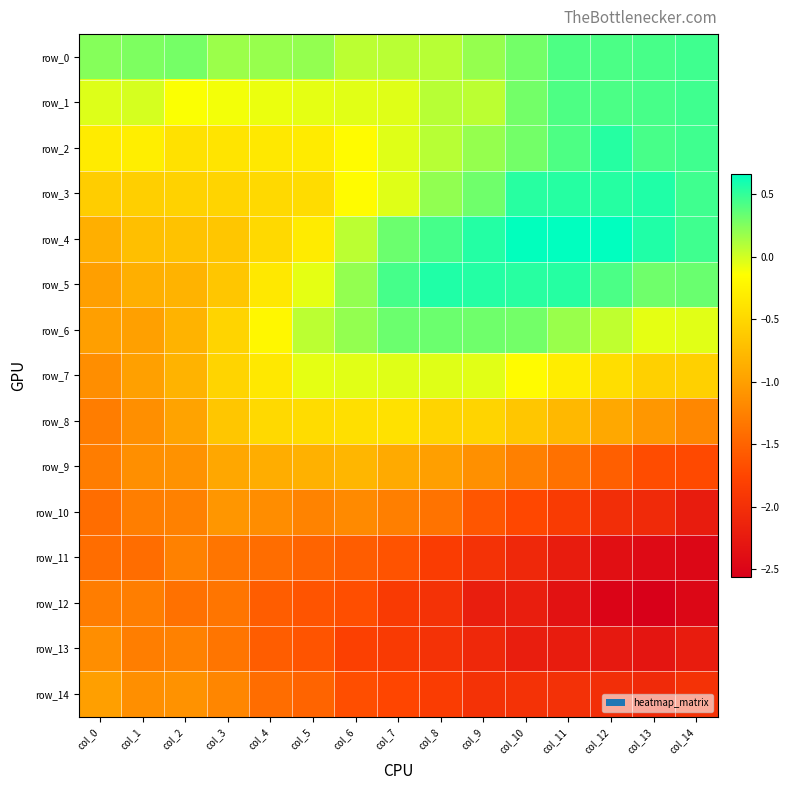

Reading right to left, what are all the values shown in this chart?

row_0: col_14=0.5	col_13=0.4	col_12=0.4	col_11=0.4	col_10=0.3	col_9=0.2	col_8=0.1	col_7=0.1	col_6=0.1	col_5=0.2	col_4=0.2	col_3=0.2	col_2=0.3	col_1=0.3	col_0=0.2
row_1: col_14=0.5	col_13=0.4	col_12=0.4	col_11=0.4	col_10=0.3	col_9=0.1	col_8=0.1	col_7=-0.0	col_6=-0.1	col_5=-0.1	col_4=-0.1	col_3=-0.1	col_2=-0.1	col_1=-0.0	col_0=-0.0
row_2: col_14=0.5	col_13=0.4	col_12=0.5	col_11=0.4	col_10=0.3	col_9=0.2	col_8=0.1	col_7=-0.0	col_6=-0.2	col_5=-0.3	col_4=-0.3	col_3=-0.4	col_2=-0.4	col_1=-0.3	col_0=-0.3
row_3: col_14=0.5	col_13=0.6	col_12=0.5	col_11=0.5	col_10=0.5	col_9=0.3	col_8=0.2	col_7=-0.0	col_6=-0.2	col_5=-0.5	col_4=-0.5	col_3=-0.5	col_2=-0.5	col_1=-0.6	col_0=-0.6
row_4: col_14=0.5	col_13=0.6	col_12=0.7	col_11=0.7	col_10=0.7	col_9=0.5	col_8=0.4	col_7=0.3	col_6=0.1	col_5=-0.3	col_4=-0.5	col_3=-0.7	col_2=-0.7	col_1=-0.7	col_0=-0.9
row_5: col_14=0.3	col_13=0.3	col_12=0.4	col_11=0.5	col_10=0.5	col_9=0.5	col_8=0.6	col_7=0.4	col_6=0.2	col_5=-0.1	col_4=-0.3	col_3=-0.7	col_2=-0.8	col_1=-0.9	col_0=-1.0
row_6: col_14=-0.1	col_13=-0.1	col_12=0.1	col_11=0.2	col_10=0.3	col_9=0.3	col_8=0.3	col_7=0.3	col_6=0.2	col_5=0.1	col_4=-0.2	col_3=-0.5	col_2=-0.8	col_1=-1.0	col_0=-1.0
row_7: col_14=-0.6	col_13=-0.6	col_12=-0.4	col_11=-0.3	col_10=-0.2	col_9=-0.1	col_8=-0.0	col_7=-0.0	col_6=-0.1	col_5=-0.1	col_4=-0.3	col_3=-0.5	col_2=-0.8	col_1=-1.0	col_0=-1.1
row_8: col_14=-1.2	col_13=-1.1	col_12=-0.9	col_11=-0.8	col_10=-0.7	col_9=-0.5	col_8=-0.5	col_7=-0.4	col_6=-0.4	col_5=-0.5	col_4=-0.5	col_3=-0.7	col_2=-1.0	col_1=-1.1	col_0=-1.3
row_9: col_14=-1.7	col_13=-1.7	col_12=-1.5	col_11=-1.4	col_10=-1.3	col_9=-1.1	col_8=-1.0	col_7=-0.9	col_6=-0.8	col_5=-0.8	col_4=-0.9	col_3=-0.9	col_2=-1.1	col_1=-1.1	col_0=-1.3
row_10: col_14=-2.2	col_13=-2.1	col_12=-2.0	col_11=-1.9	col_10=-1.7	col_9=-1.6	col_8=-1.4	col_7=-1.3	col_6=-1.2	col_5=-1.2	col_4=-1.2	col_3=-1.1	col_2=-1.2	col_1=-1.3	col_0=-1.4
row_11: col_14=-2.5	col_13=-2.4	col_12=-2.4	col_11=-2.2	col_10=-2.1	col_9=-2.0	col_8=-1.8	col_7=-1.6	col_6=-1.6	col_5=-1.5	col_4=-1.4	col_3=-1.3	col_2=-1.2	col_1=-1.4	col_0=-1.4
row_12: col_14=-2.5	col_13=-2.6	col_12=-2.5	col_11=-2.3	col_10=-2.2	col_9=-2.2	col_8=-2.0	col_7=-1.9	col_6=-1.7	col_5=-1.6	col_4=-1.6	col_3=-1.3	col_2=-1.4	col_1=-1.3	col_0=-1.3
row_13: col_14=-2.2	col_13=-2.3	col_12=-2.3	col_11=-2.2	col_10=-2.2	col_9=-2.1	col_8=-2.0	col_7=-1.9	col_6=-1.8	col_5=-1.6	col_4=-1.6	col_3=-1.3	col_2=-1.2	col_1=-1.3	col_0=-1.1
row_14: col_14=-2.0	col_13=-2.1	col_12=-2.0	col_11=-2.0	col_10=-2.0	col_9=-2.0	col_8=-1.8	col_7=-1.8	col_6=-1.7	col_5=-1.5	col_4=-1.4	col_3=-1.2	col_2=-1.1	col_1=-1.1	col_0=-1.0